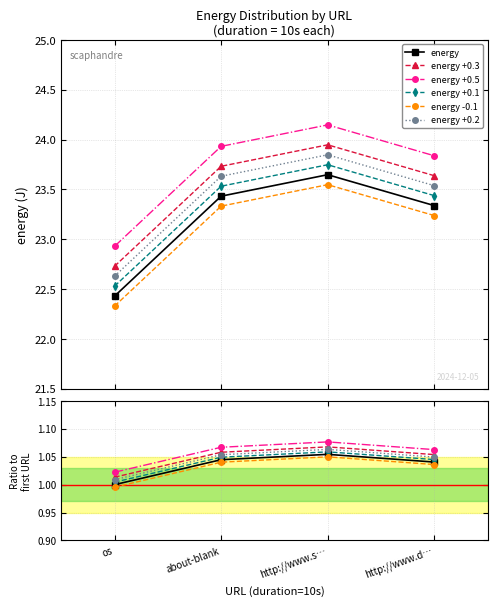

What is the value of the energy +0.3 point at the 3rd from the left?

1.1